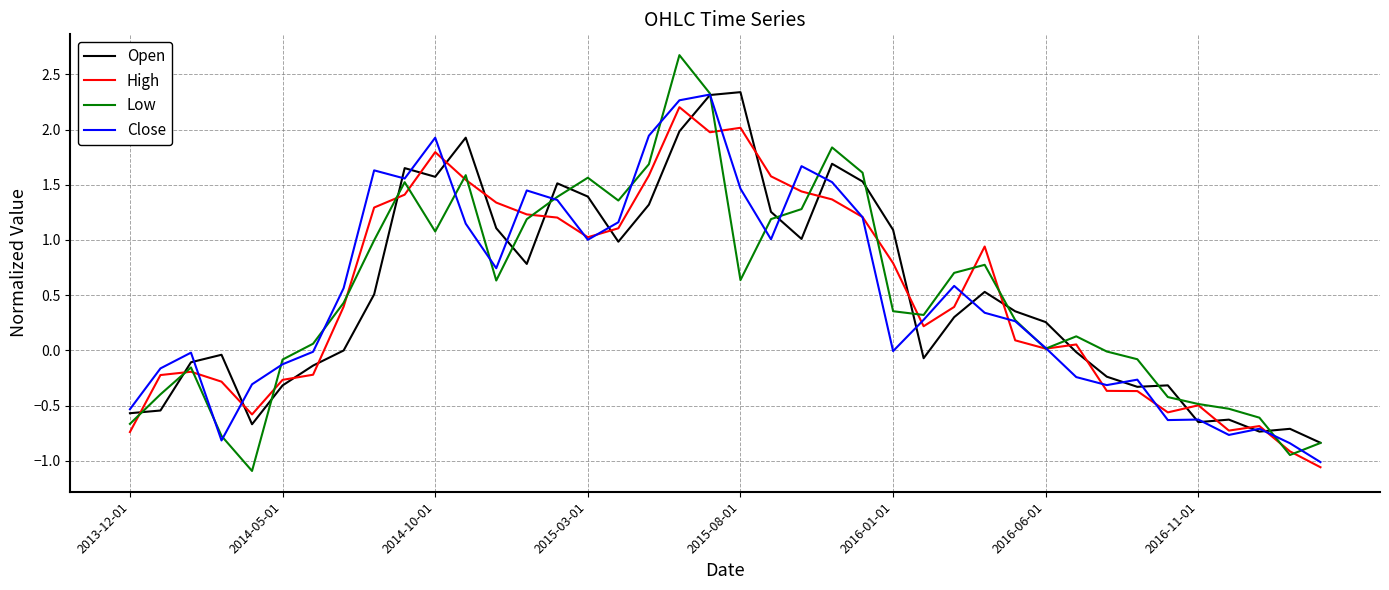

Which series has the largest range (max minus min)?

Low